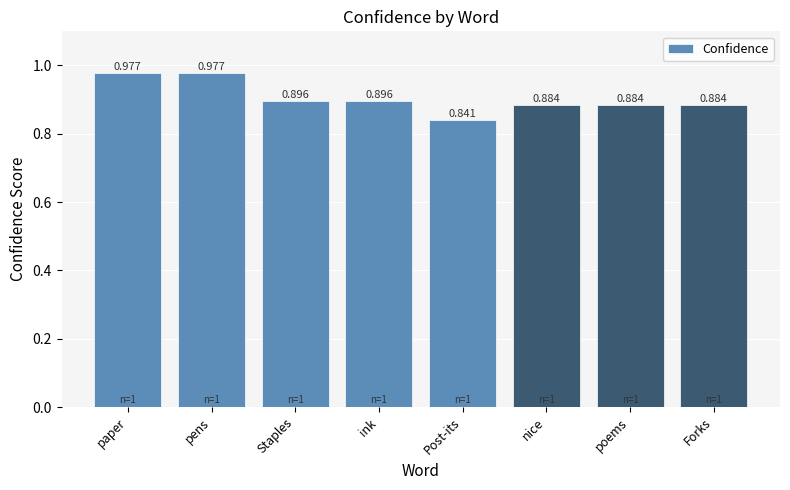

Which label corresponds to the smallest value in the chart?

Post-its